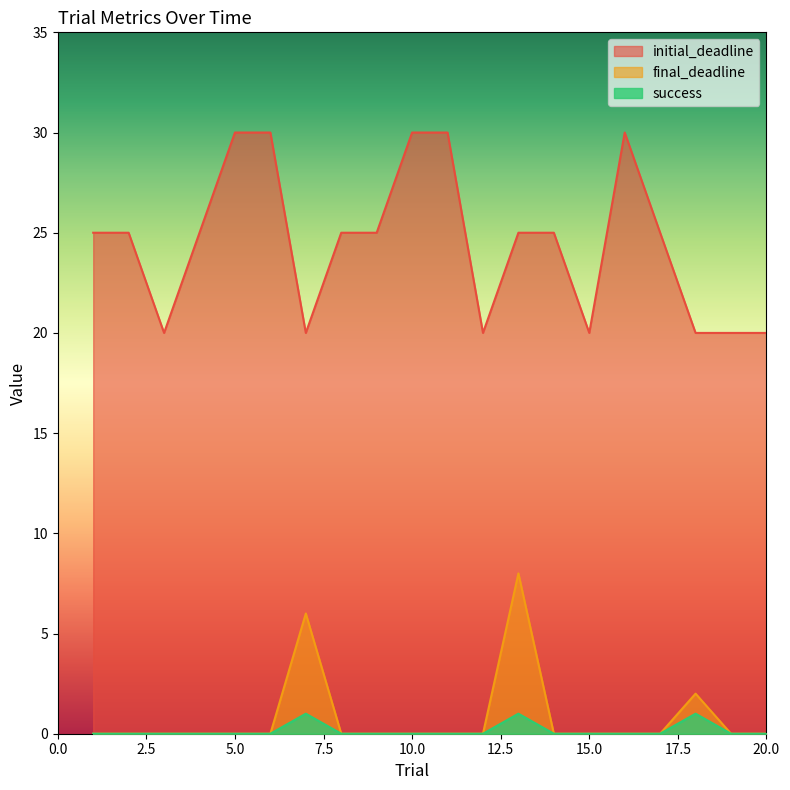

What is the sum of the initial_deadline values at 6 and 14?

55